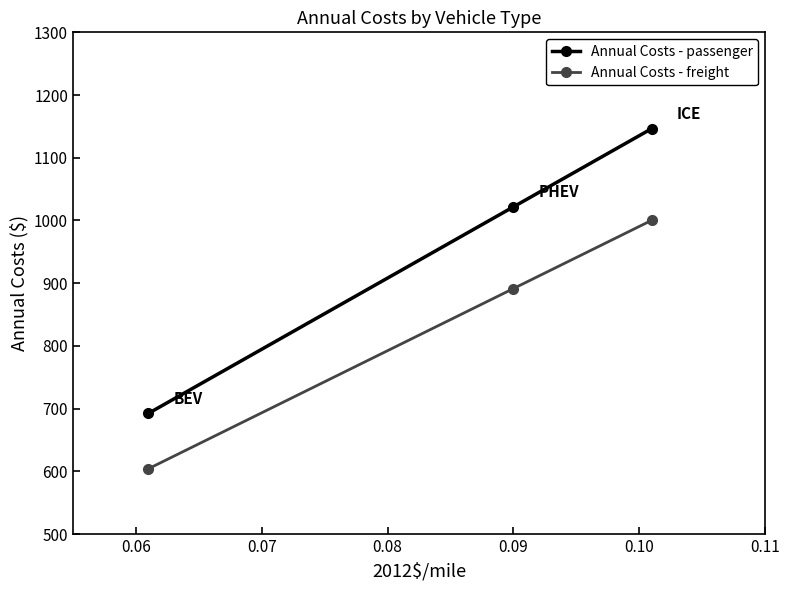

What is the minimum value for Annual Costs - freight?

604.2